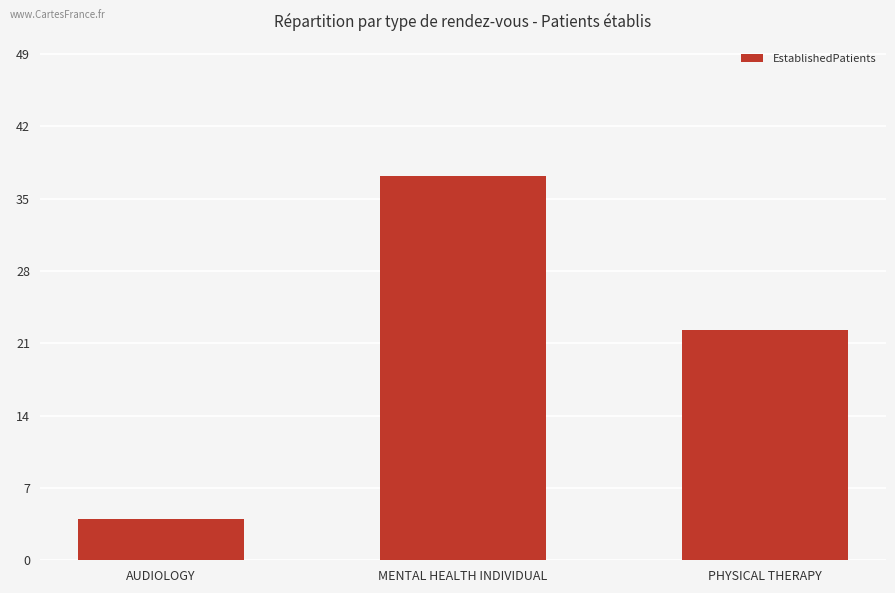

Reading right to left, extract all data points from this chart.

PHYSICAL THERAPY=22.3	MENTAL HEALTH INDIVIDUAL=37.2	AUDIOLOGY=4.0